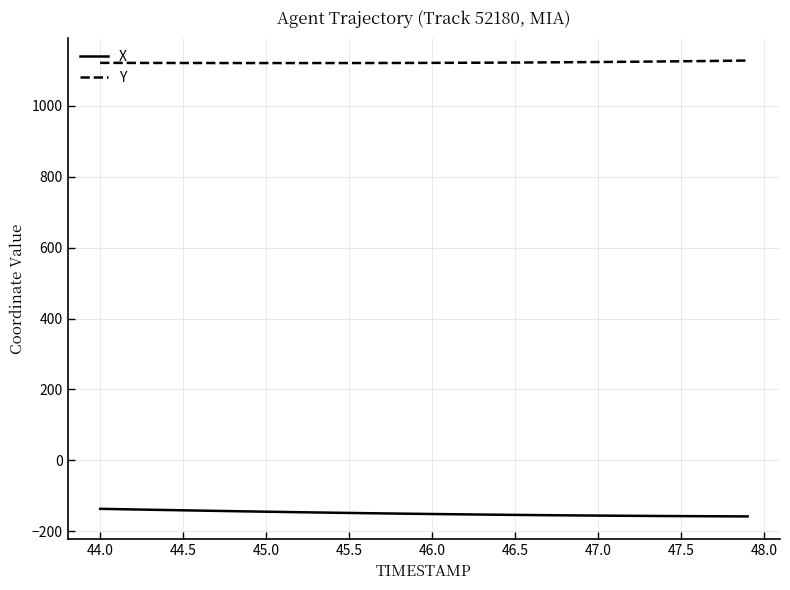

Which series has the widest spread of values?

X